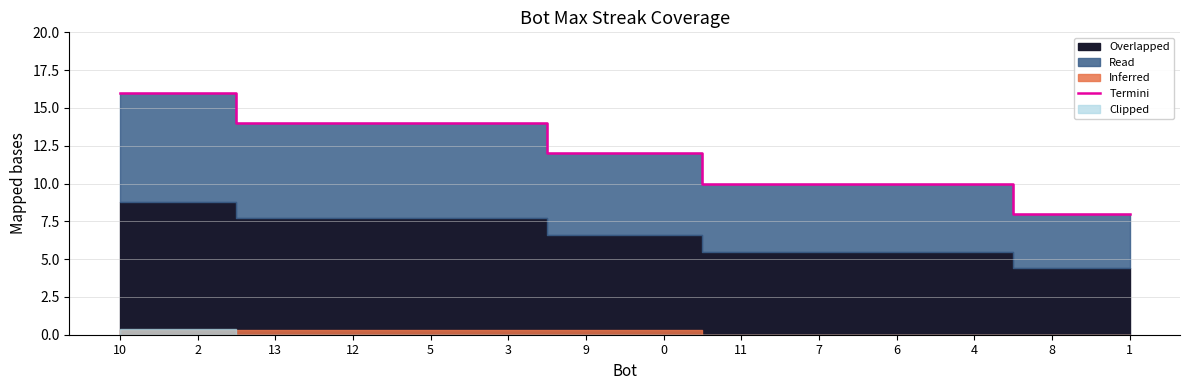

What is the value of the 9th point from the left?

10